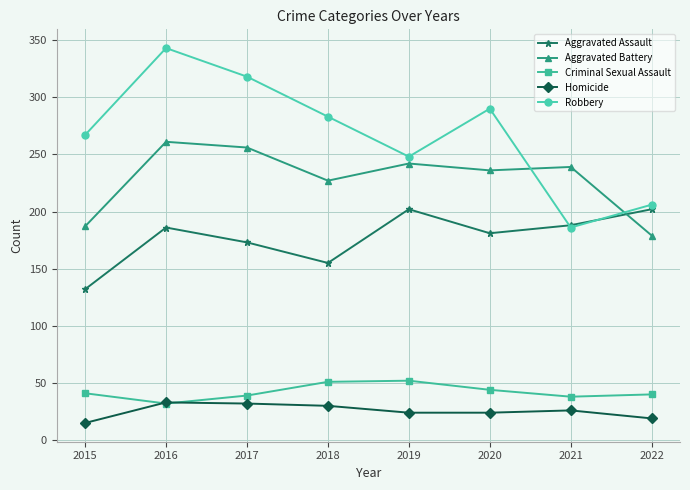

Which series has the widest spread of values?

Robbery